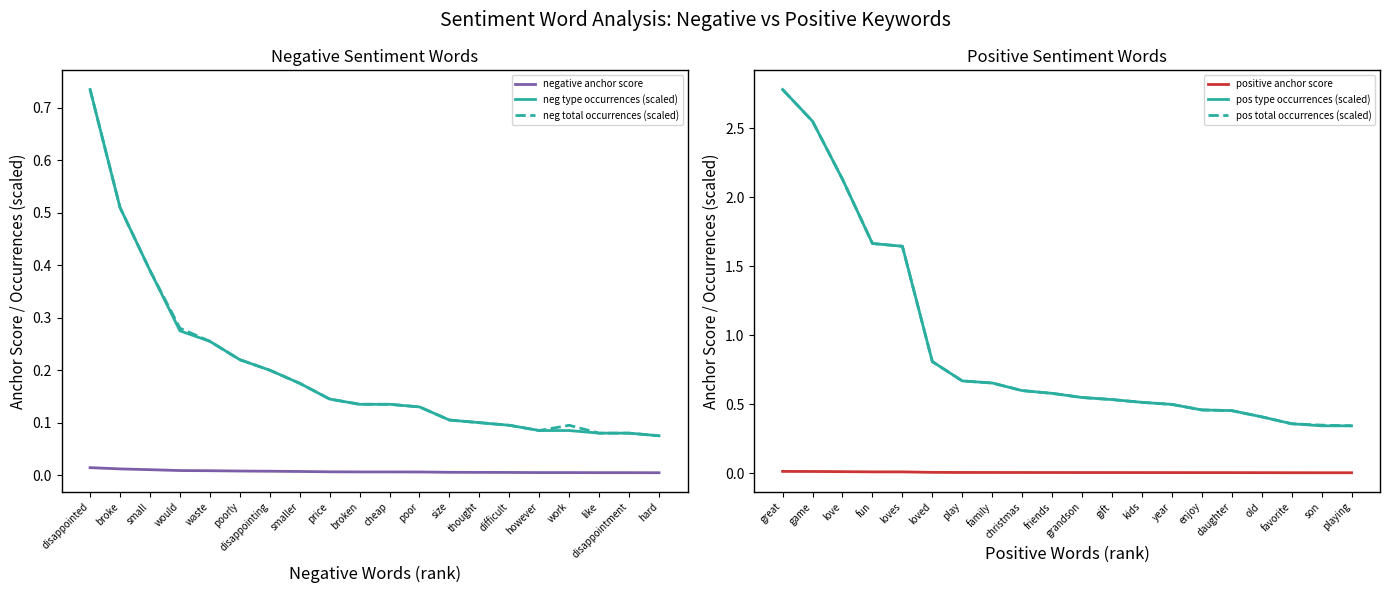

True or false: neg type occurrences (scaled) and negative anchor score cross at least once.

False